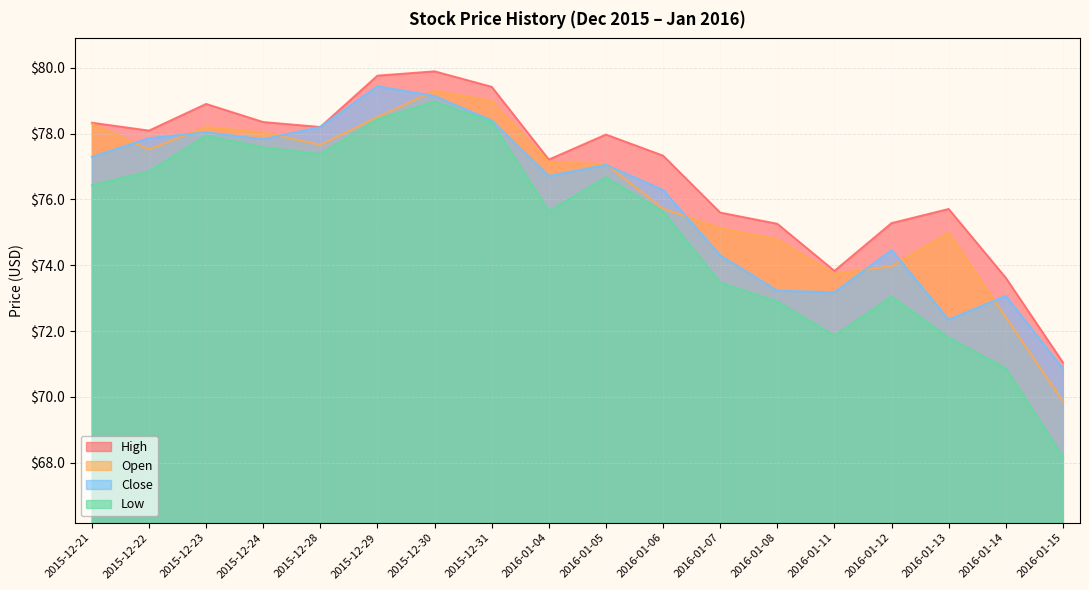

What is the lowest value of the Open series?

69.9